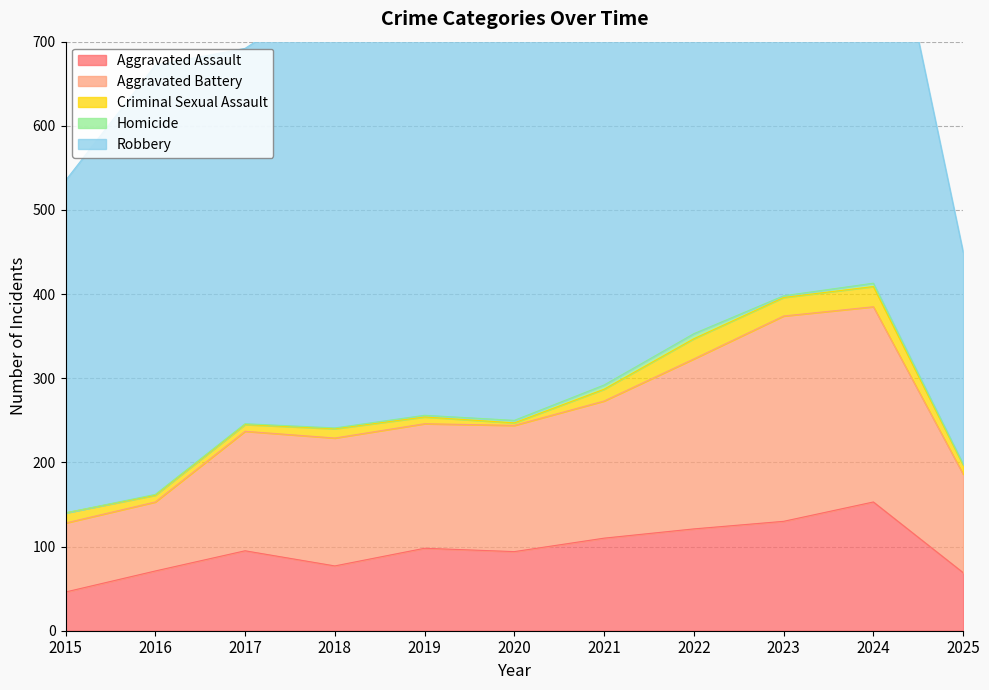

What are all the series names shown in the legend?

Aggravated Assault, Aggravated Battery, Criminal Sexual Assault, Homicide, Robbery